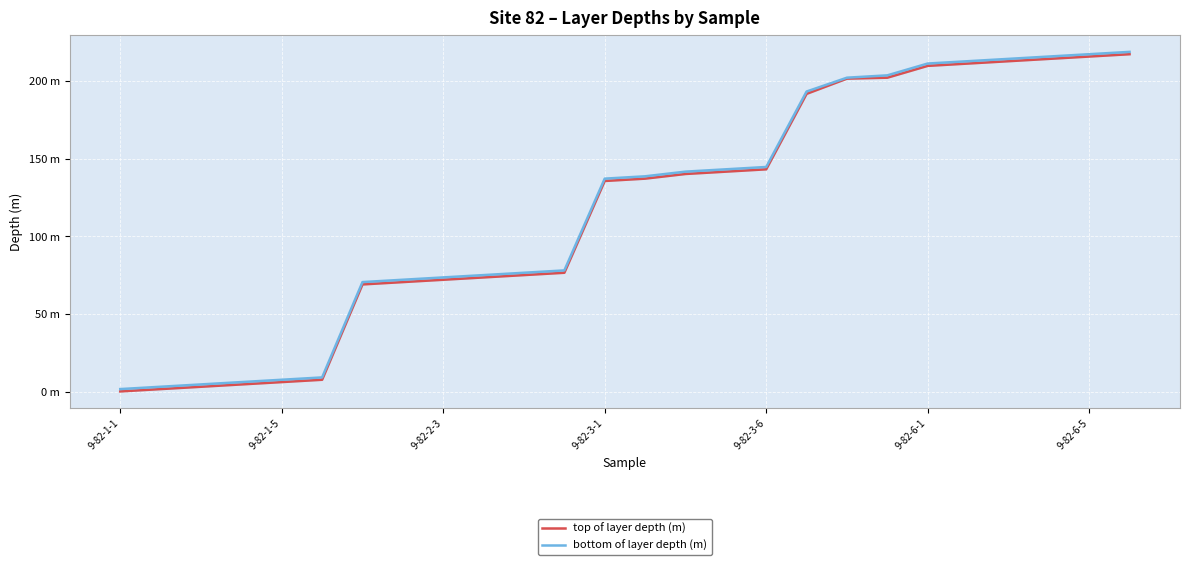

List the labels in order of top of layer depth (m) value, largest first.

25, 24, 23, 22, 21, 20, 19, 18, 17, 16, 15, 14, 13, 12, 11, 10, 9, 8, 7, 9-82-6-5, 9-82-6-1, 9-82-3-6, 9-82-3-1, 9-82-2-3, 9-82-1-5, 9-82-1-1